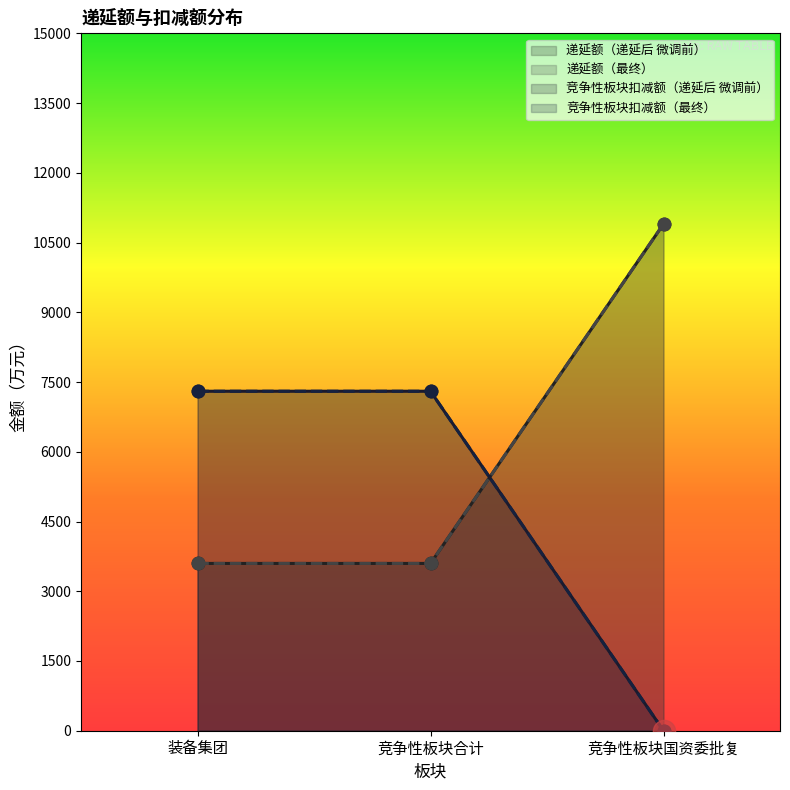

Which series has the largest total across all categories?

递延额（递延后 微调前）